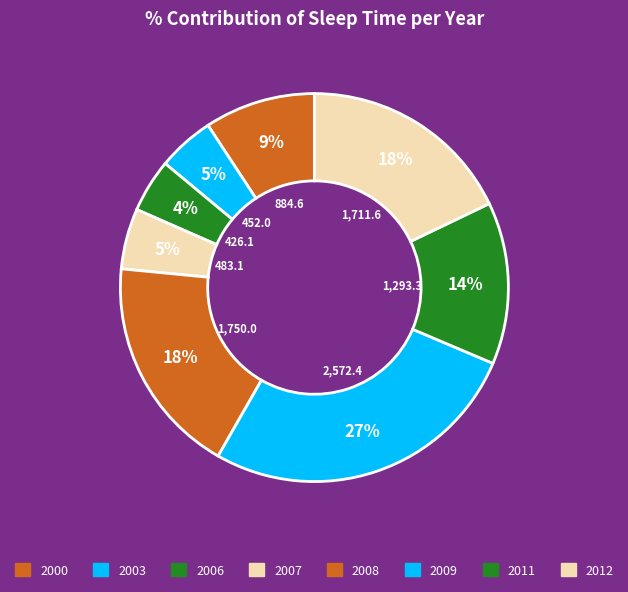

How many segments does this pie chart have?

8